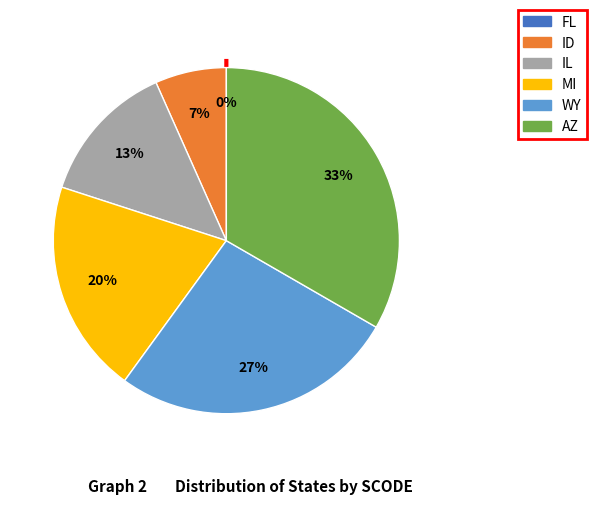

Count the number of slices in the pie.

6